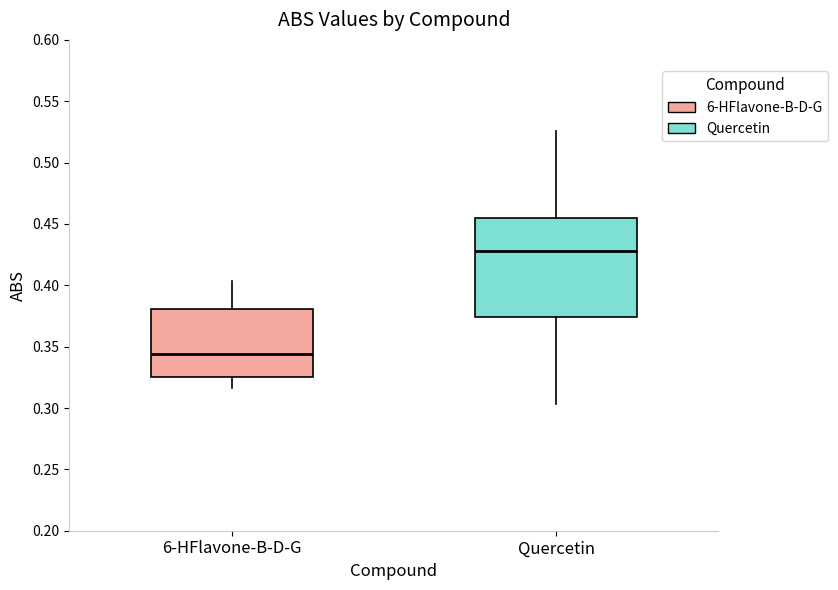

Where does the median line of the box for 6-HFlavone-B-D-G sit on the y-axis? The values are not printed on the chart, so give them approximately, as read against the axis.

0.345